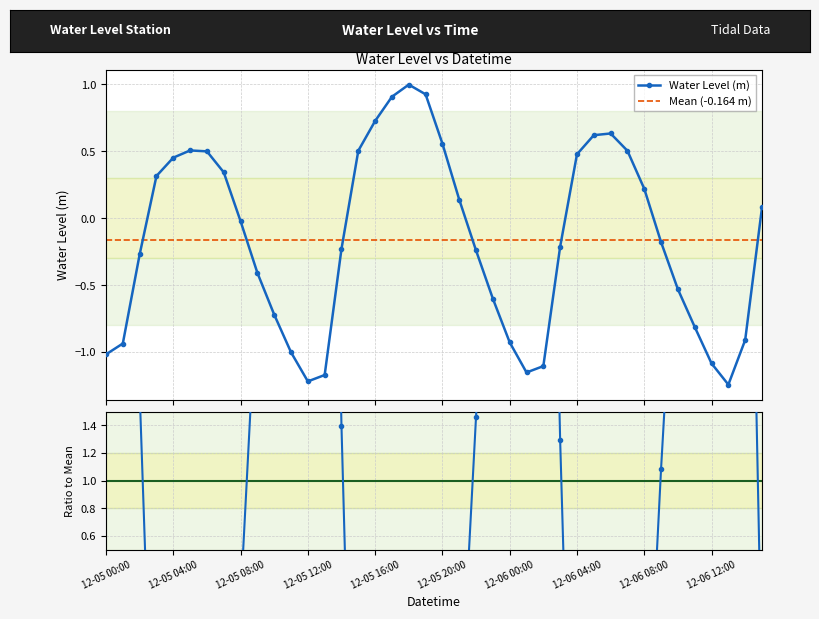

True or false: the data shows -0.7 at 2022-12-05 11:00.

False